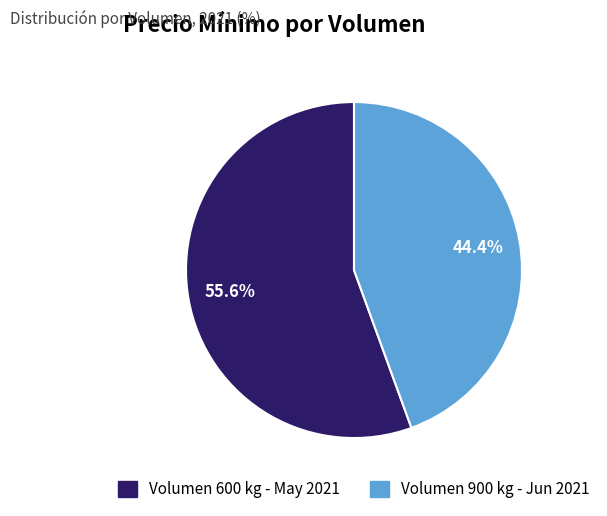

Is there any slice that represents more than half of the pie?

Yes